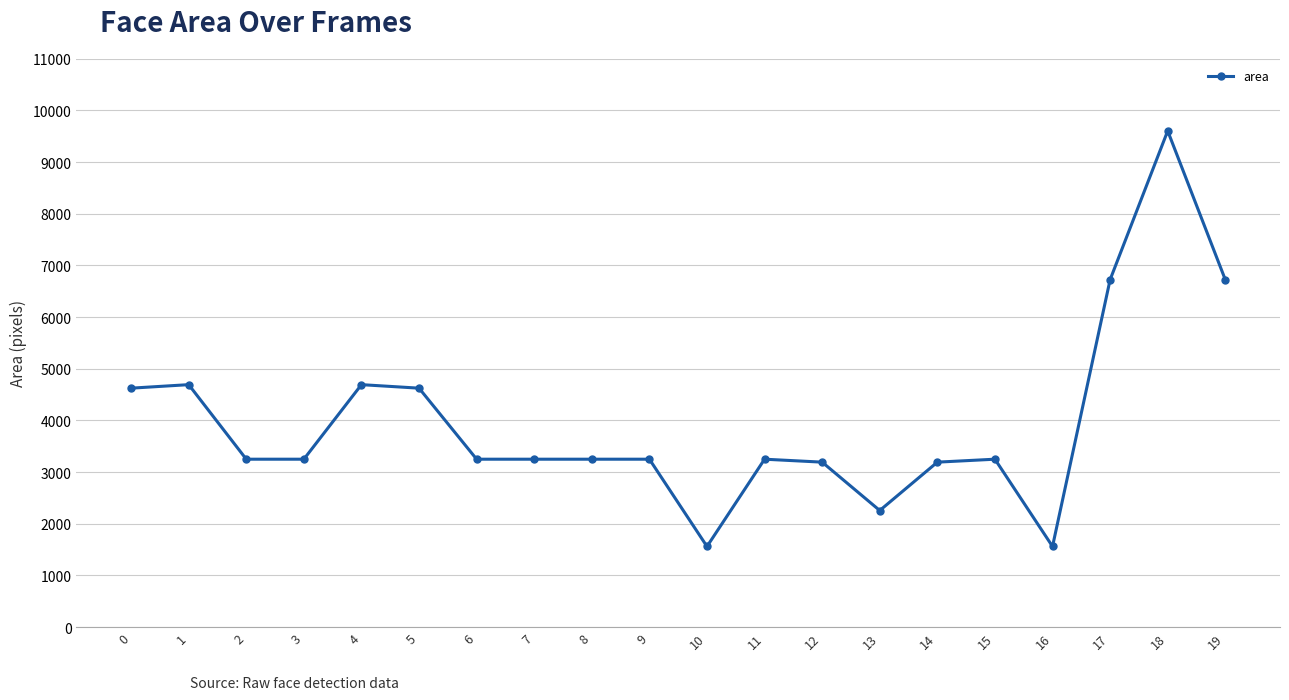

True or false: the data has more than 1 interior local peaks.

True